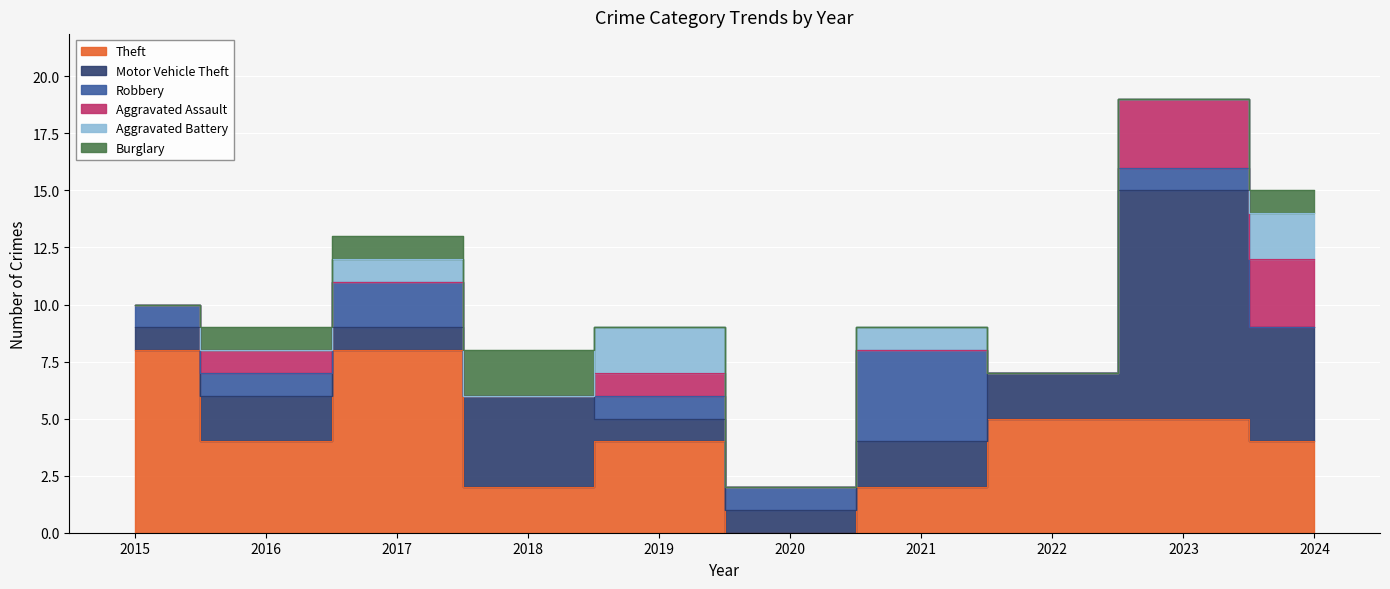

True or false: Aggravated Assault has more than 2 points higher than both neighbors.

False